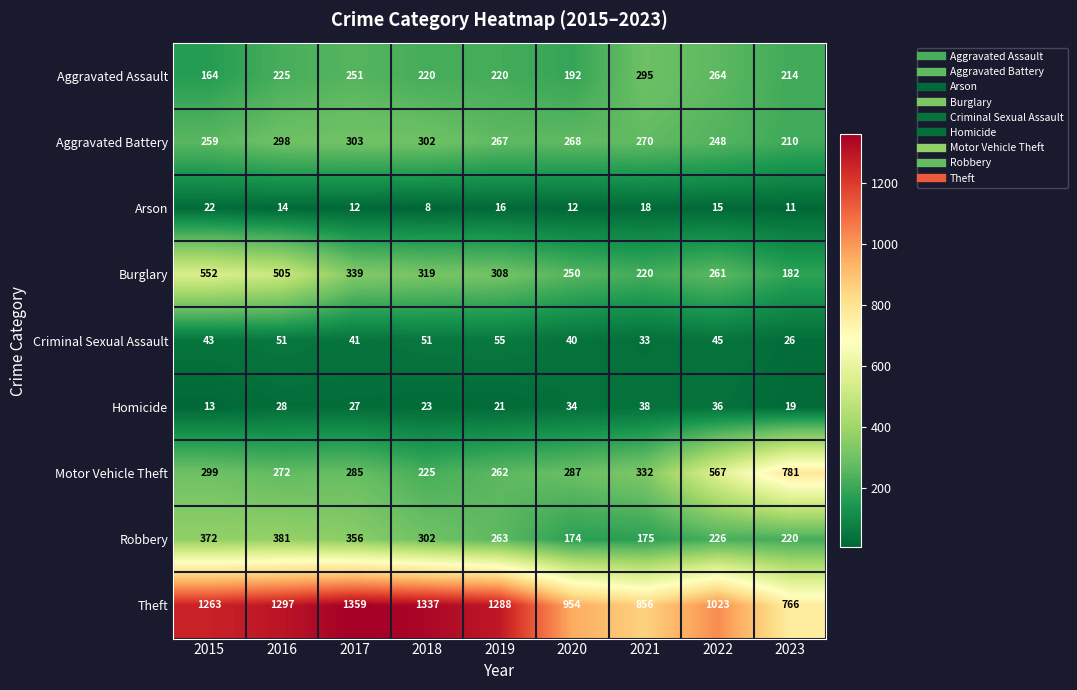

What is the average value of the Homicide series?

27